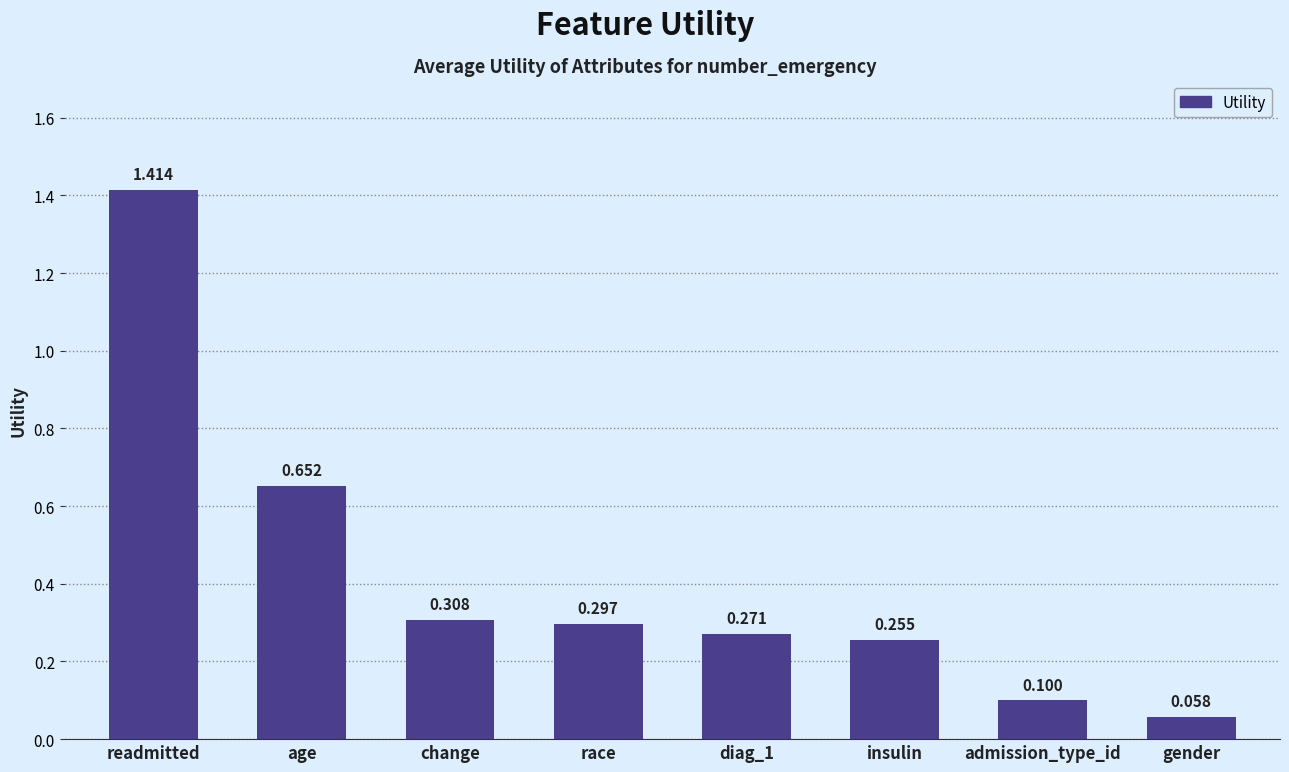

What is the change in value from change to insulin?

-0.1